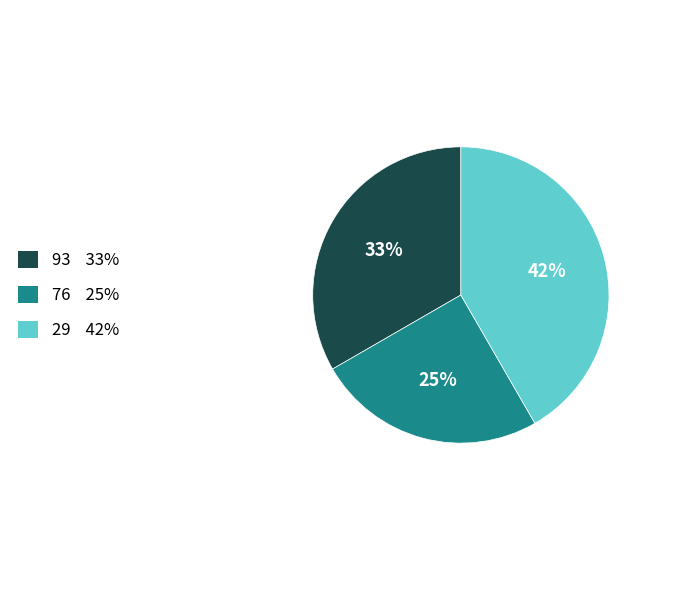

Which category has the biggest portion of the pie?

29